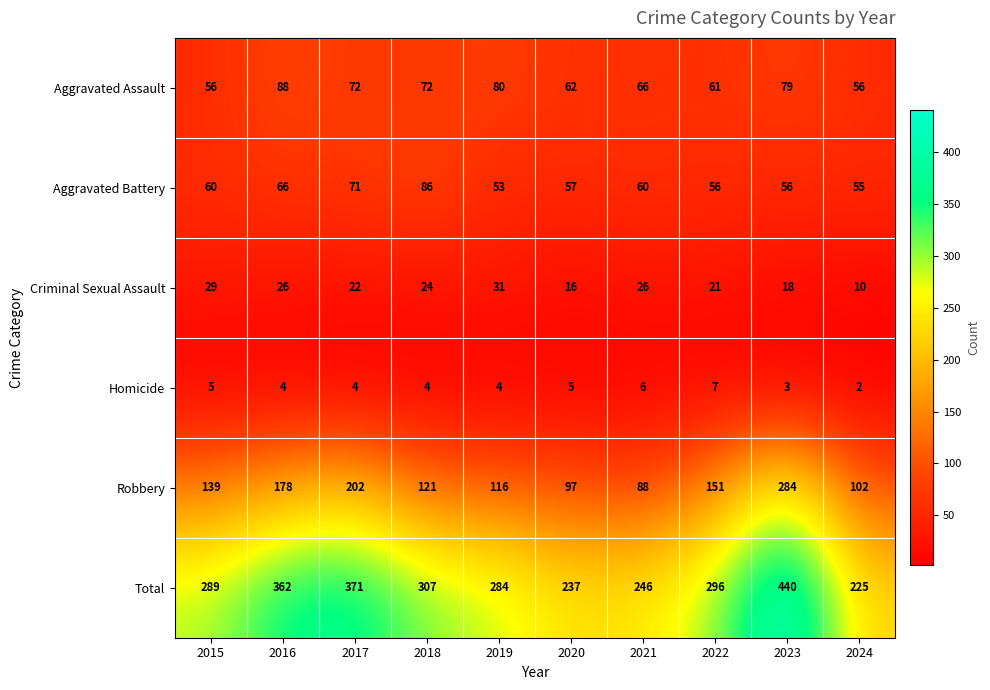

What is the difference between the maximum and minimum values in the Criminal Sexual Assault series?

21